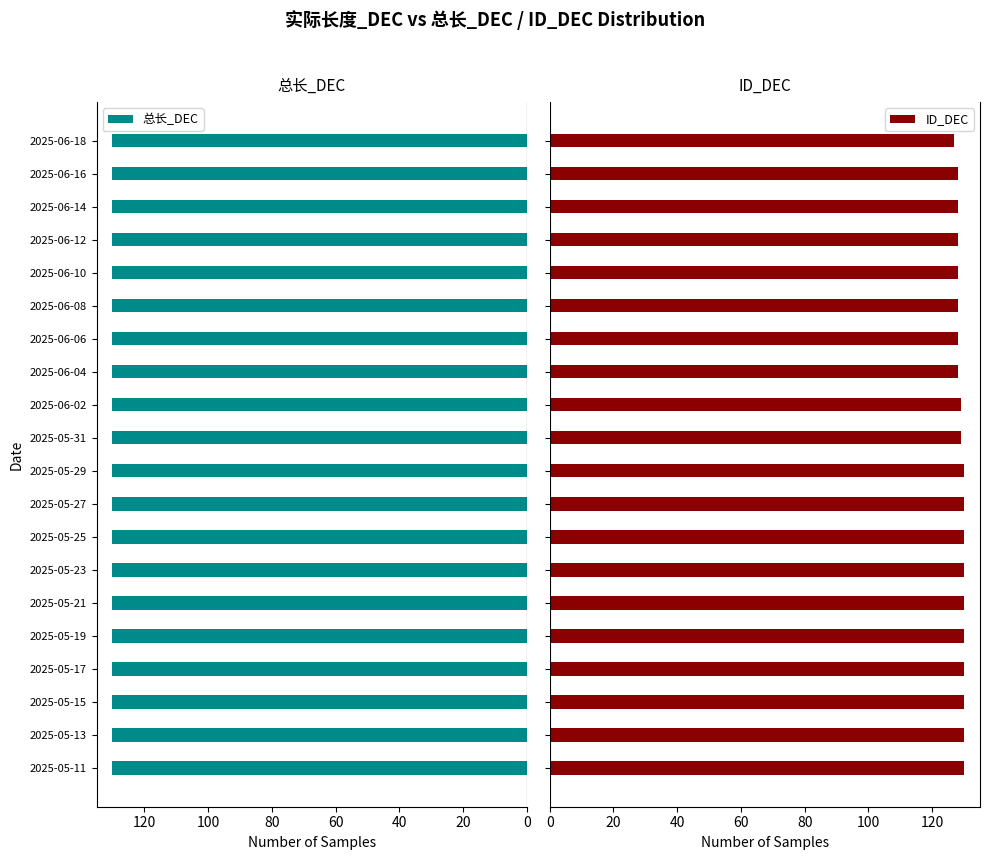

What is the maximum value for ID_DEC?

130